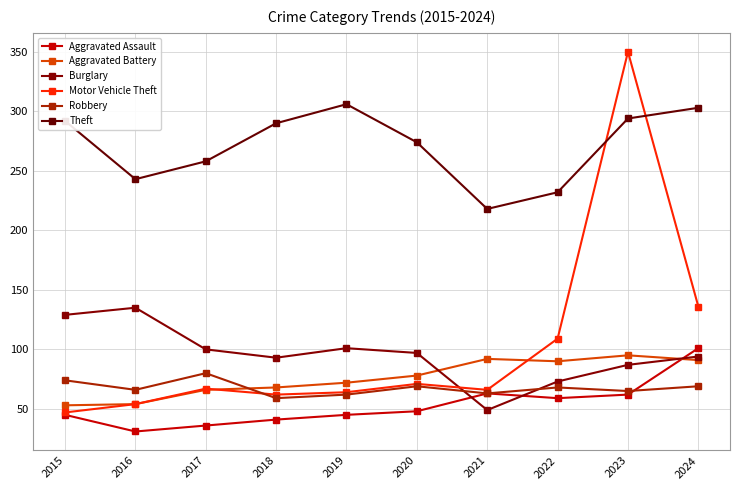

What is the average value of the Aggravated Assault series?

53